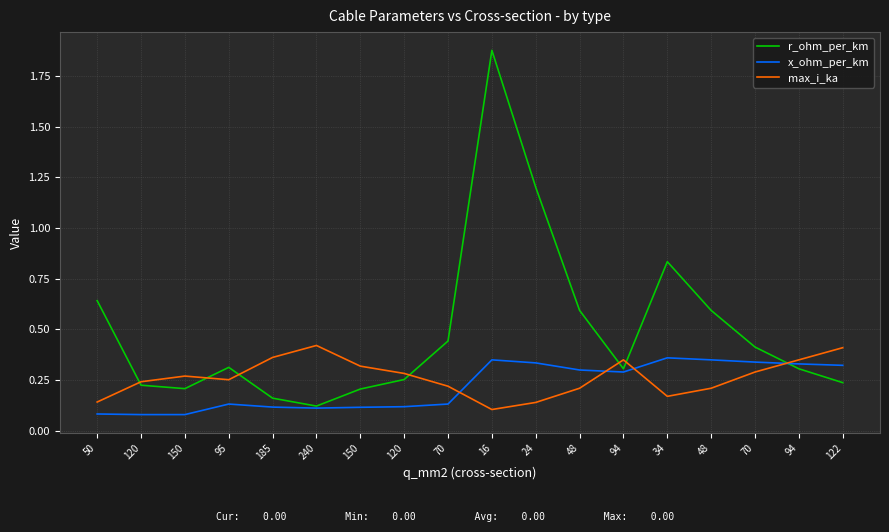

What is the difference between the second highest and minimum values in the x_ohm_per_km series?

0.3